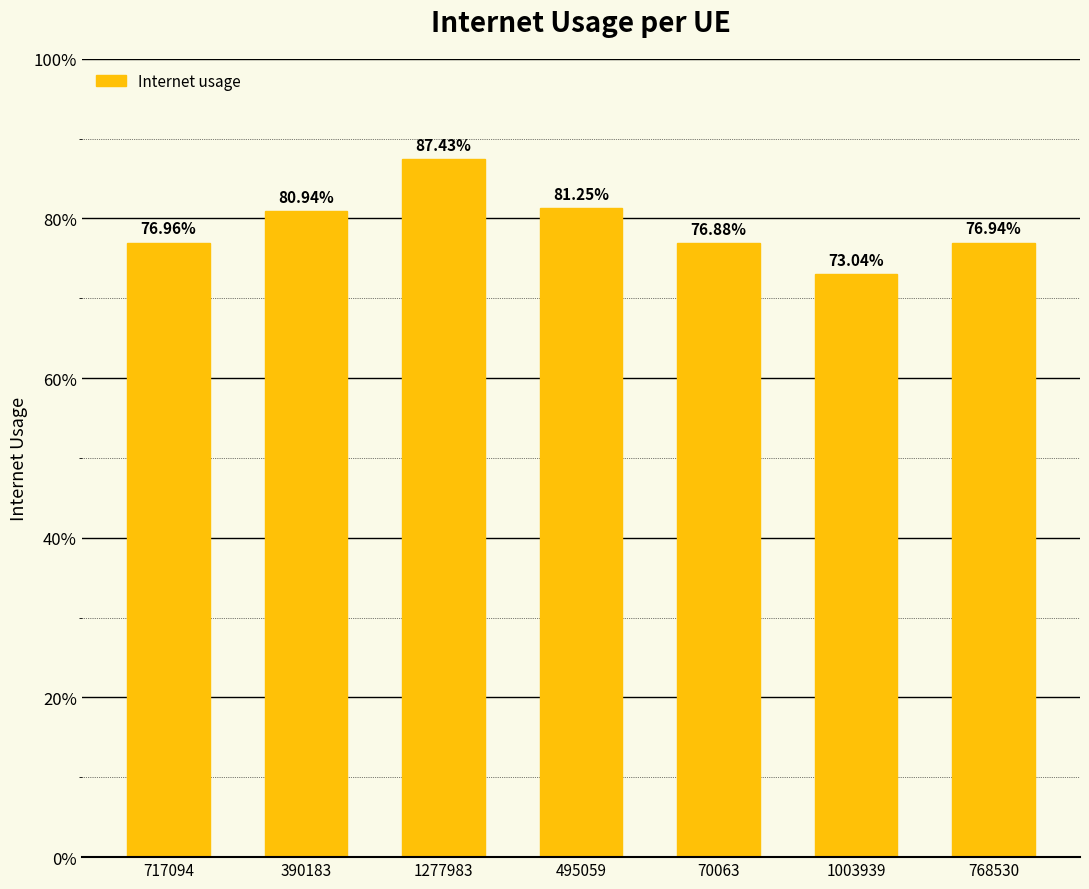

What is the average value?

0.8